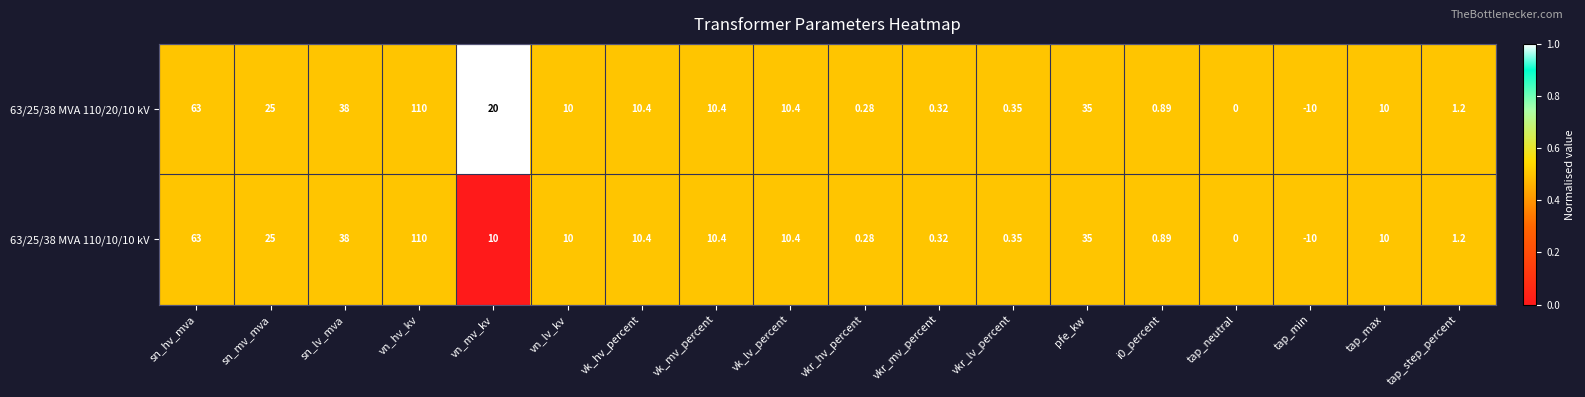

Where is 63/25/38 MVA 110/10/10 kV nearest to the value 50?

sn_lv_mva